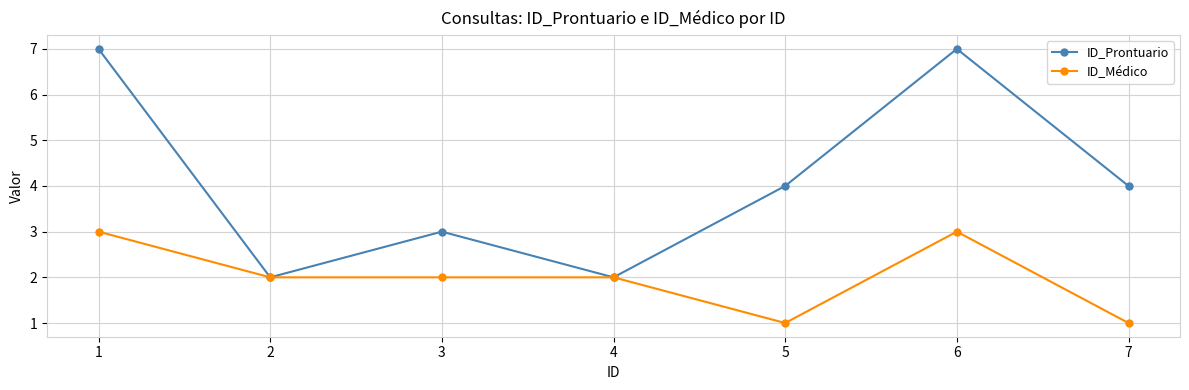

What is the value of the ID_Prontuario point at the 4th from the left?

2